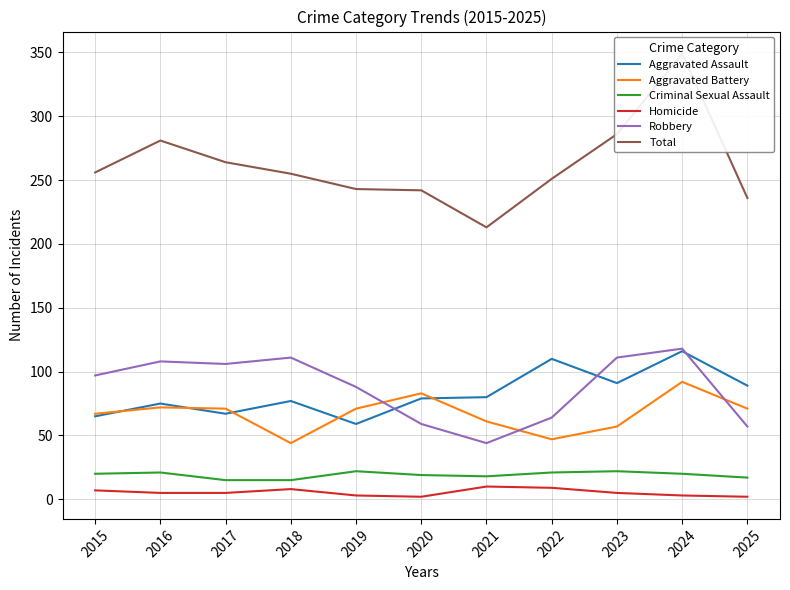

What is the sum of the Total values at 2022 and 2017?

515